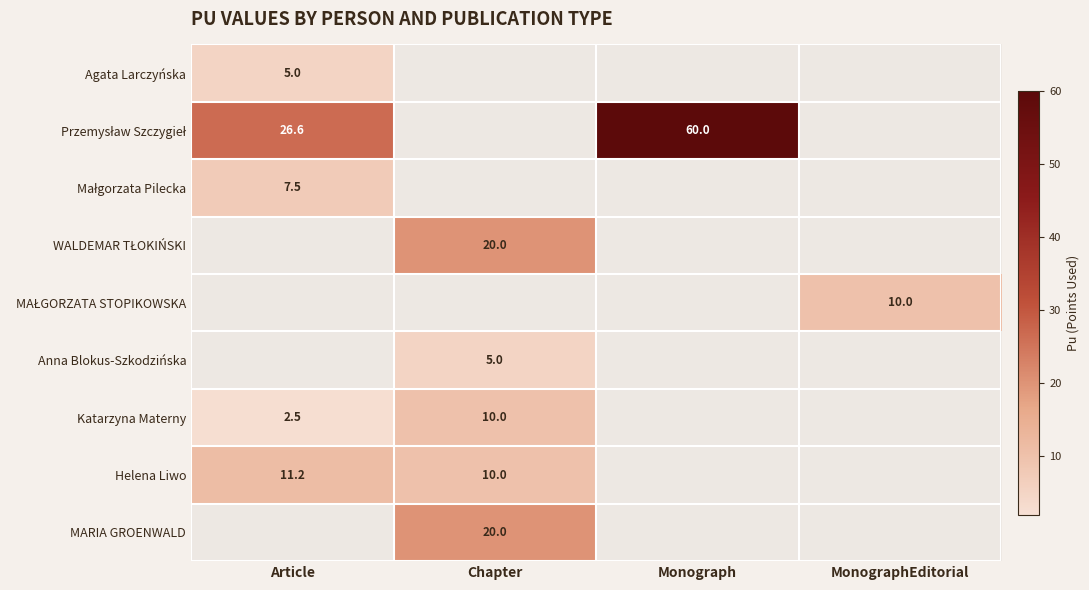

The Helena Liwo series shows 20.1 at Article. True or false?

False